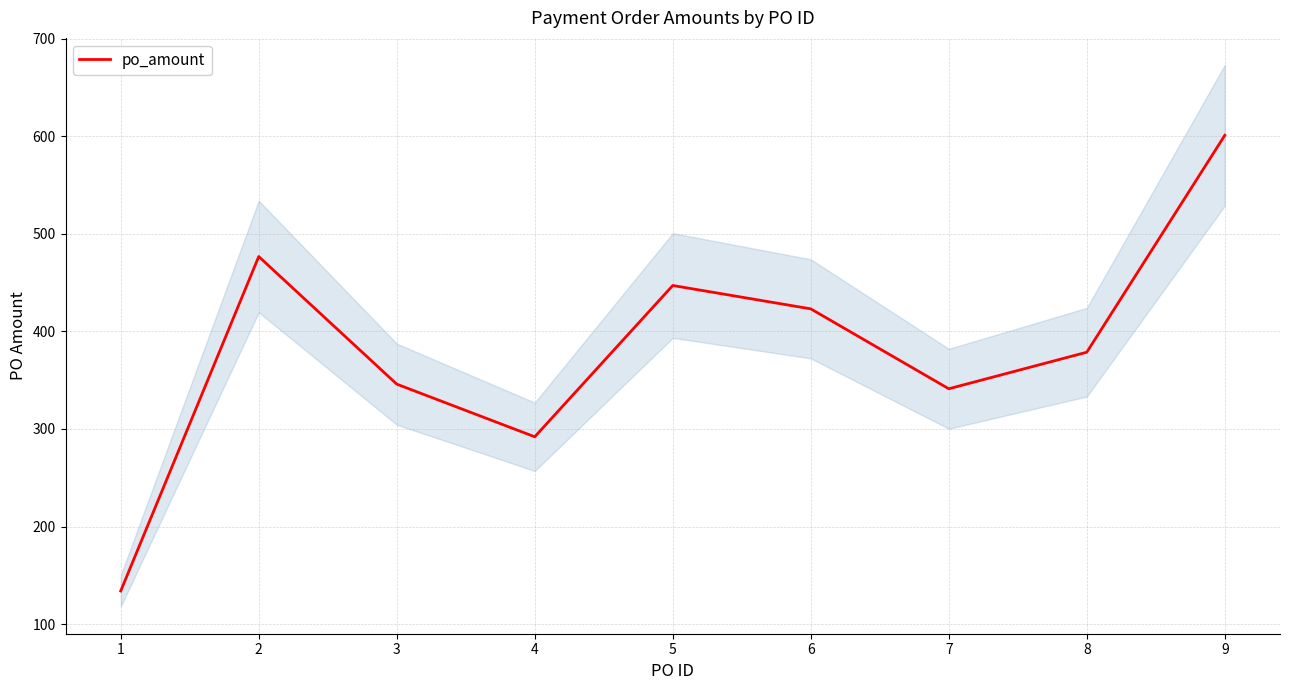

At which label does the data first exceed 378?

2